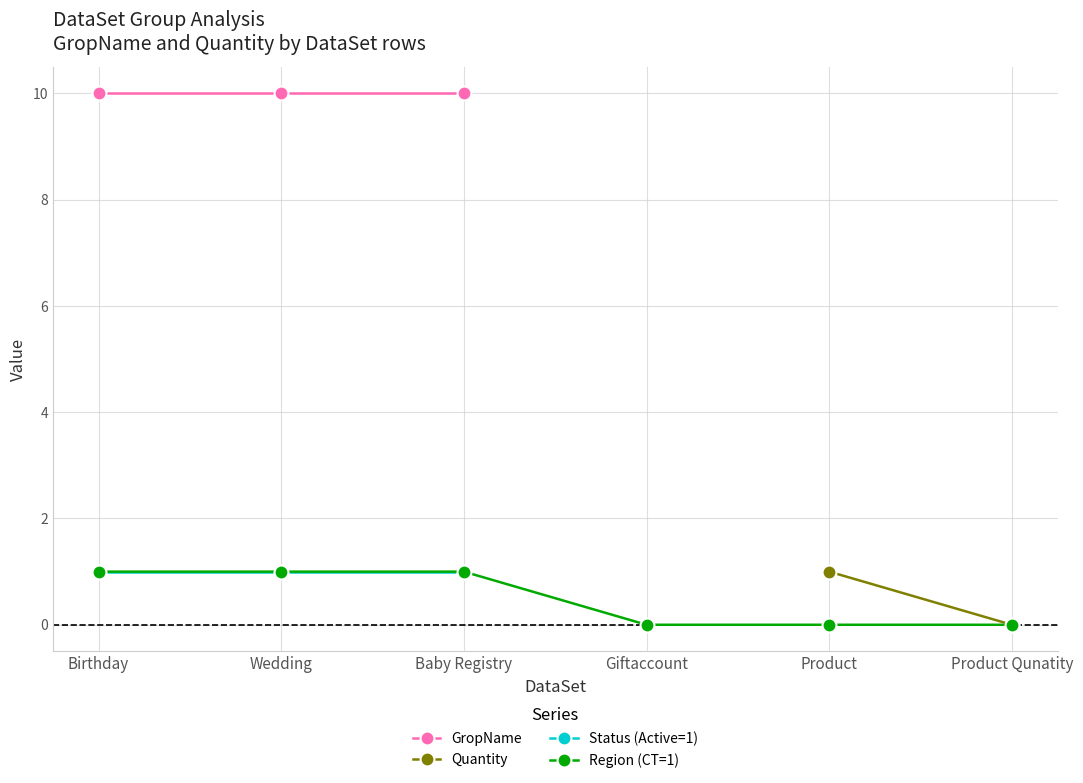

Rank the series by their maximum value, from highest to lowest.

GropName, Quantity, Status (Active=1), Region (CT=1)